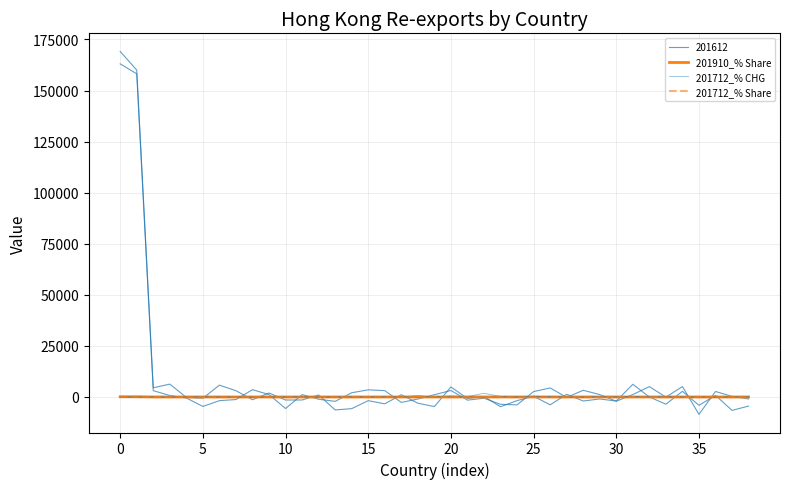

At how many categories does at least one series exceed -23?

39